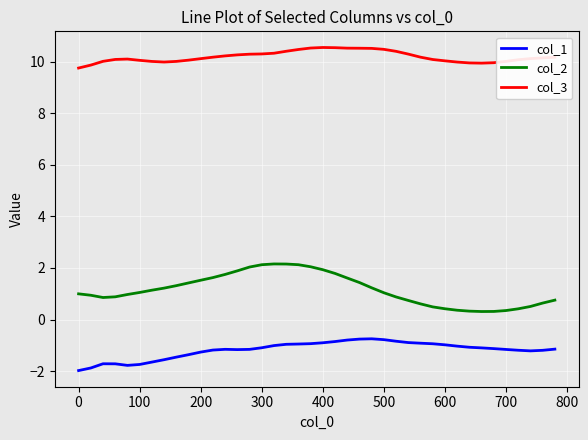

What is the minimum value shown in the chart?

-2.0